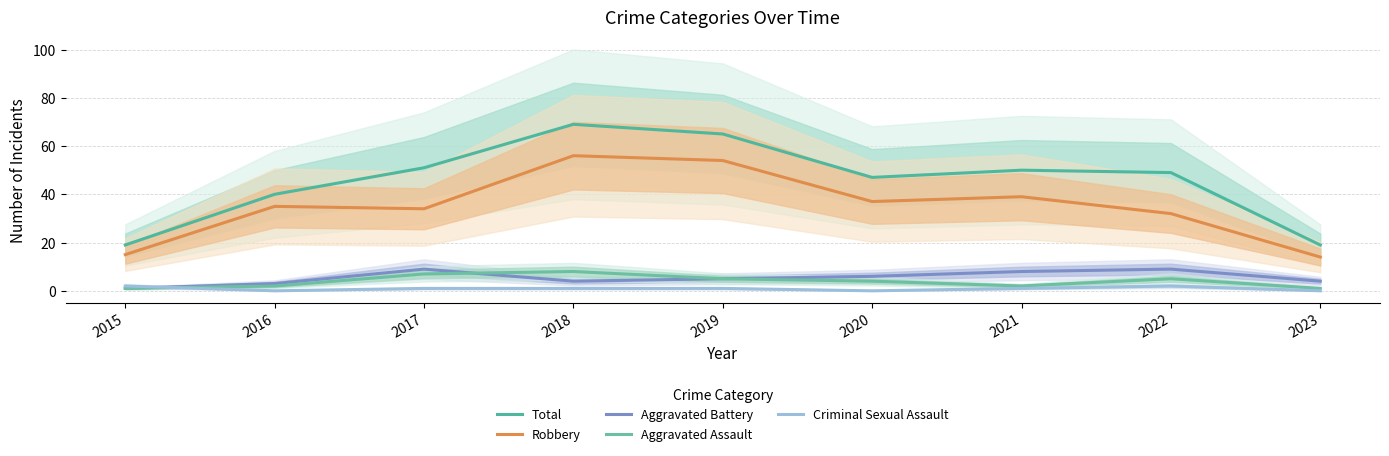

What is the difference between the Criminal Sexual Assault values at 2016 and 2021?

1